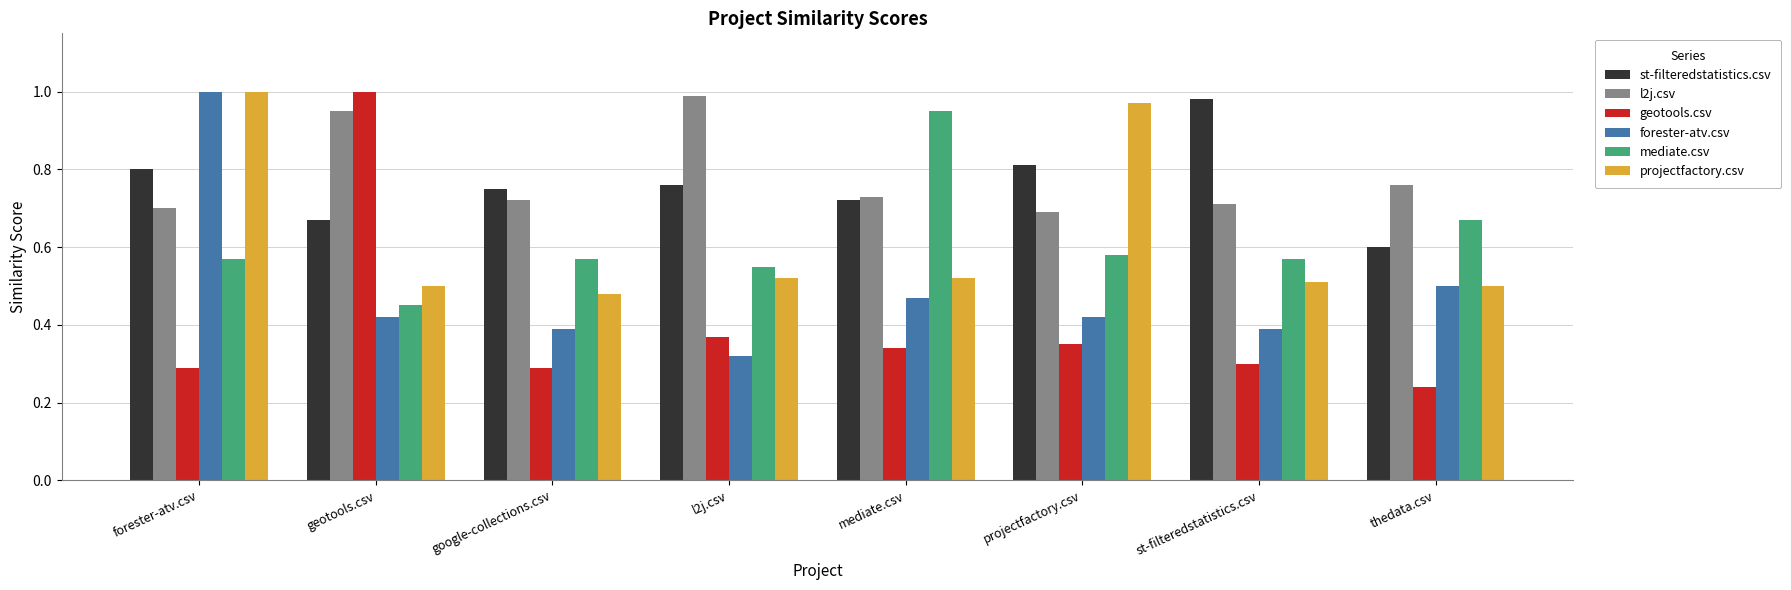

How many groups of bars are there?

8